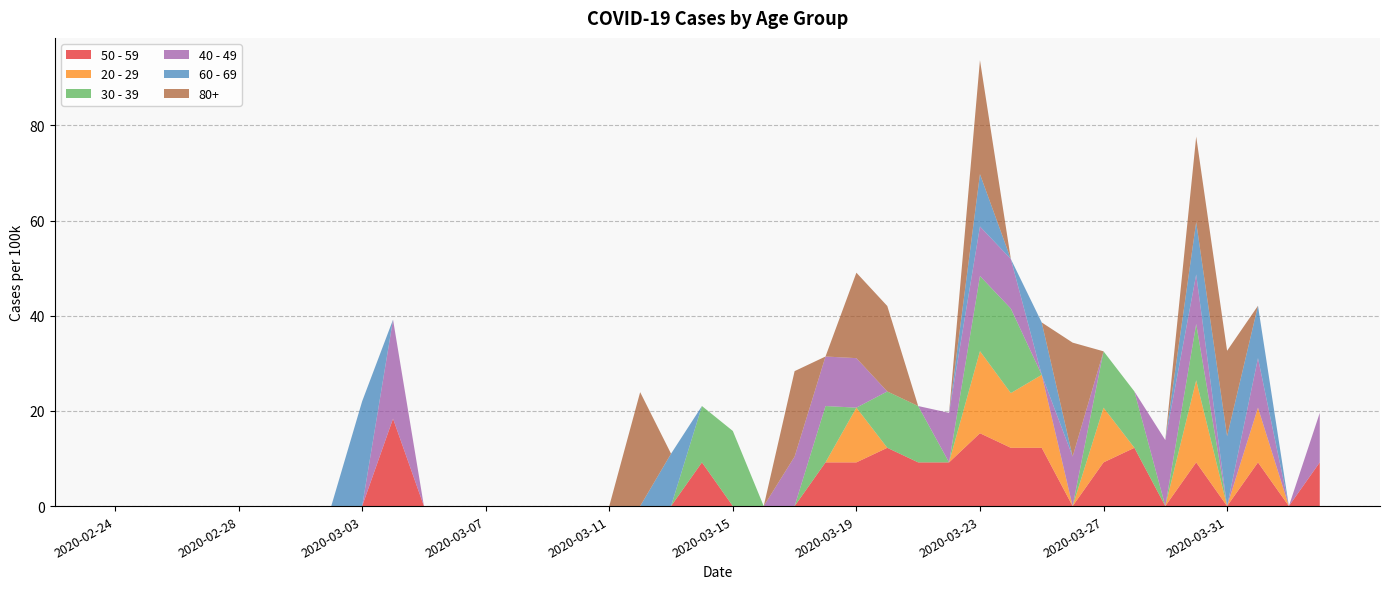

Reading left to right, transcribe all the data shown in this chart.

50 - 59: 0.0	0.0	0.0	0.0	0.0	0.0	0.0	0.0	0.0	18.4	0.0	0.0	0.0	0.0	0.0	0.0	0.0	0.0	0.0	9.2	0.0	0.0	0.0	9.2	9.2	12.3	9.2	9.2	15.3	12.3	12.3	0.0	9.2	12.3	0.0	9.2	0.0	9.2	0.0	9.2
20 - 29: 0.0	0.0	0.0	0.0	0.0	0.0	0.0	0.0	0.0	0.0	0.0	0.0	0.0	0.0	0.0	0.0	0.0	0.0	0.0	0.0	0.0	0.0	0.0	0.0	11.5	0.0	0.0	0.0	17.2	11.5	15.3	0.0	11.5	0.0	0.0	17.2	0.0	11.5	0.0	0.0
30 - 39: 0.0	0.0	0.0	0.0	0.0	0.0	0.0	0.0	0.0	0.0	0.0	0.0	0.0	0.0	0.0	0.0	0.0	0.0	0.0	11.8	15.8	0.0	0.0	11.8	0.0	11.8	11.8	0.0	15.8	17.8	0.0	0.0	11.8	11.8	0.0	11.8	0.0	0.0	0.0	0.0
40 - 49: 0.0	0.0	0.0	0.0	0.0	0.0	0.0	0.0	0.0	20.8	0.0	0.0	0.0	0.0	0.0	0.0	0.0	0.0	0.0	0.0	0.0	0.0	10.4	10.4	10.4	0.0	0.0	10.4	10.4	10.4	0.0	10.4	0.0	0.0	13.9	10.4	0.0	10.4	0.0	10.4
60 - 69: 0.0	0.0	0.0	0.0	0.0	0.0	0.0	0.0	22.0	0.0	0.0	0.0	0.0	0.0	0.0	0.0	0.0	0.0	11.0	0.0	0.0	0.0	0.0	0.0	0.0	0.0	0.0	0.0	11.0	0.0	11.0	0.0	0.0	0.0	0.0	11.0	14.7	11.0	0.0	0.0
80+: 0.0	0.0	0.0	0.0	0.0	0.0	0.0	0.0	0.0	0.0	0.0	0.0	0.0	0.0	0.0	0.0	0.0	23.9	0.0	0.0	0.0	0.0	18.0	0.0	18.0	18.0	0.0	0.0	23.9	0.0	0.0	23.9	0.0	0.0	0.0	18.0	18.0	0.0	0.0	0.0